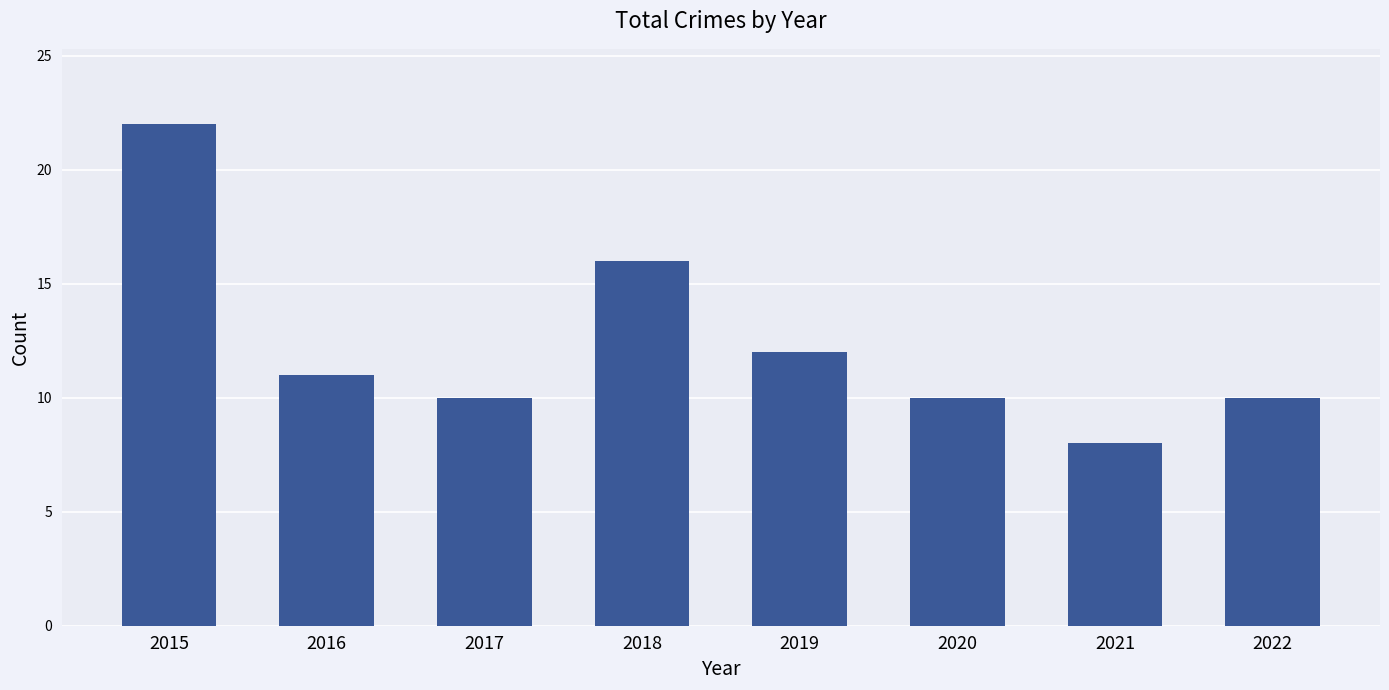

What is the change in value from 2015 to 2018?

-6